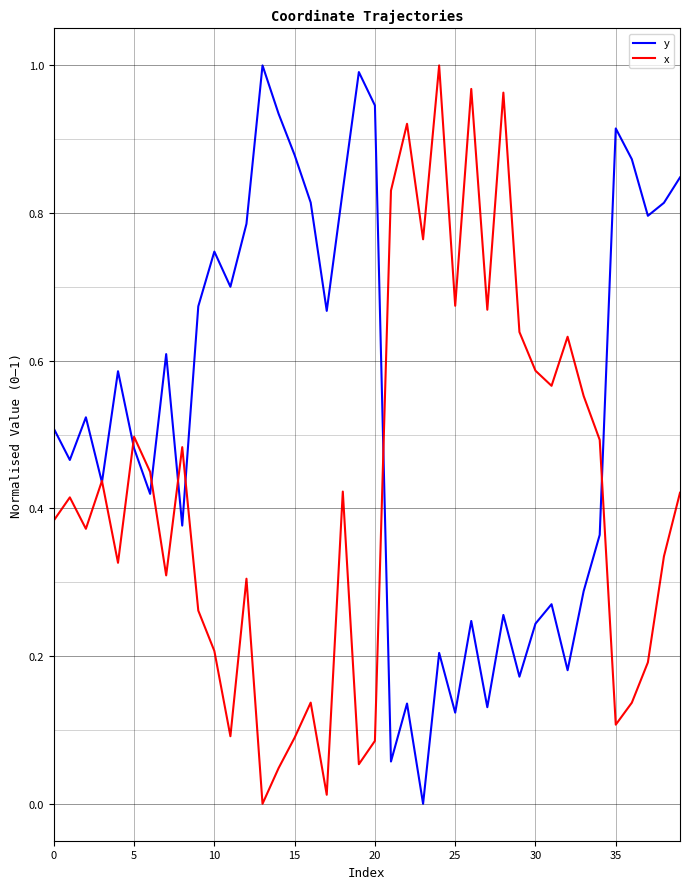

Which series has the largest total across all categories?

y